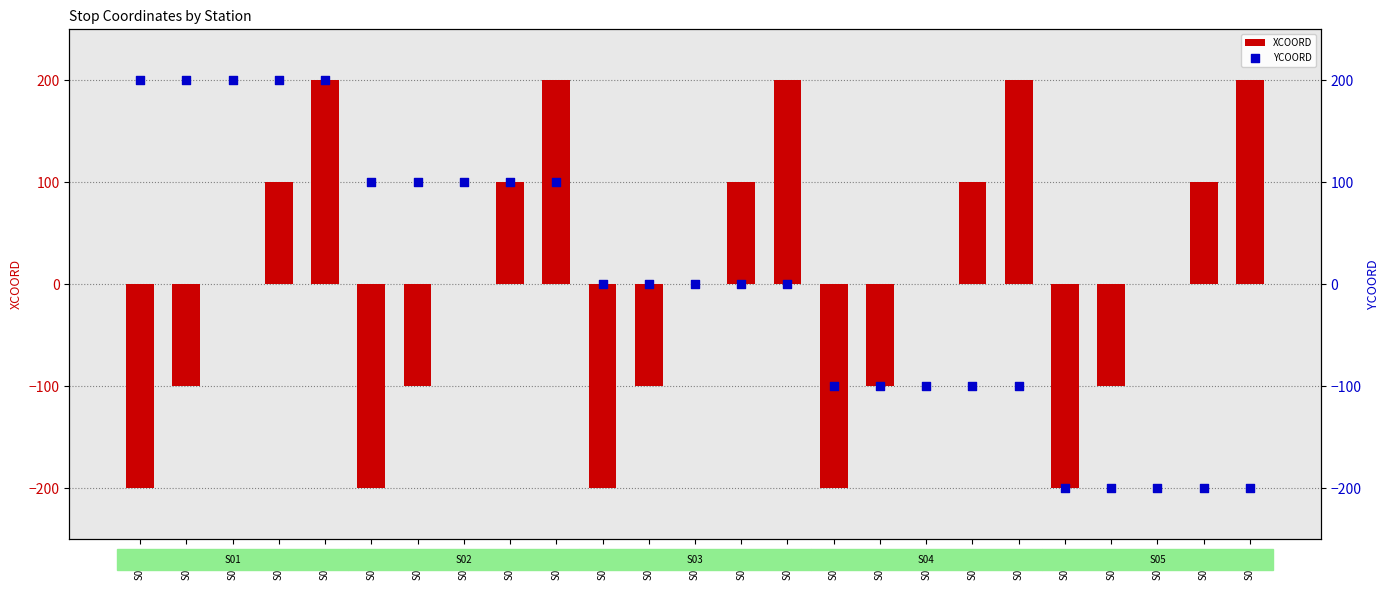

Which series reaches the minimum Y coordinate?

XCOORD